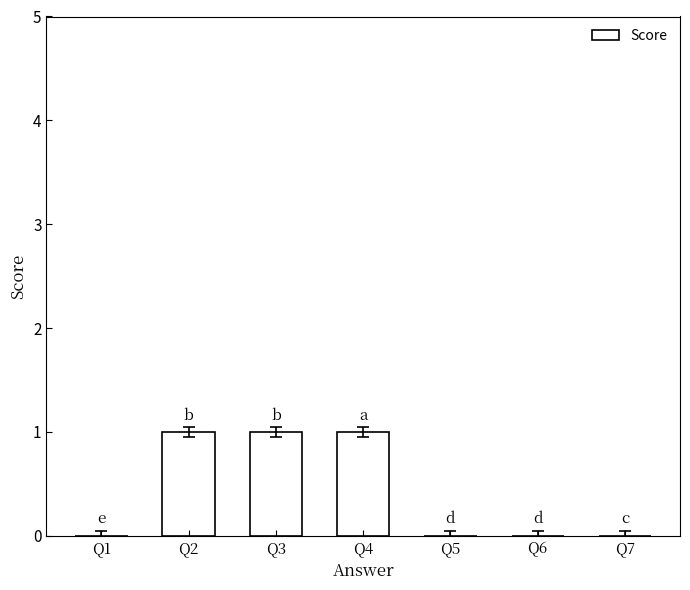

The chart shows a value of 2 at Q3. True or false?

False